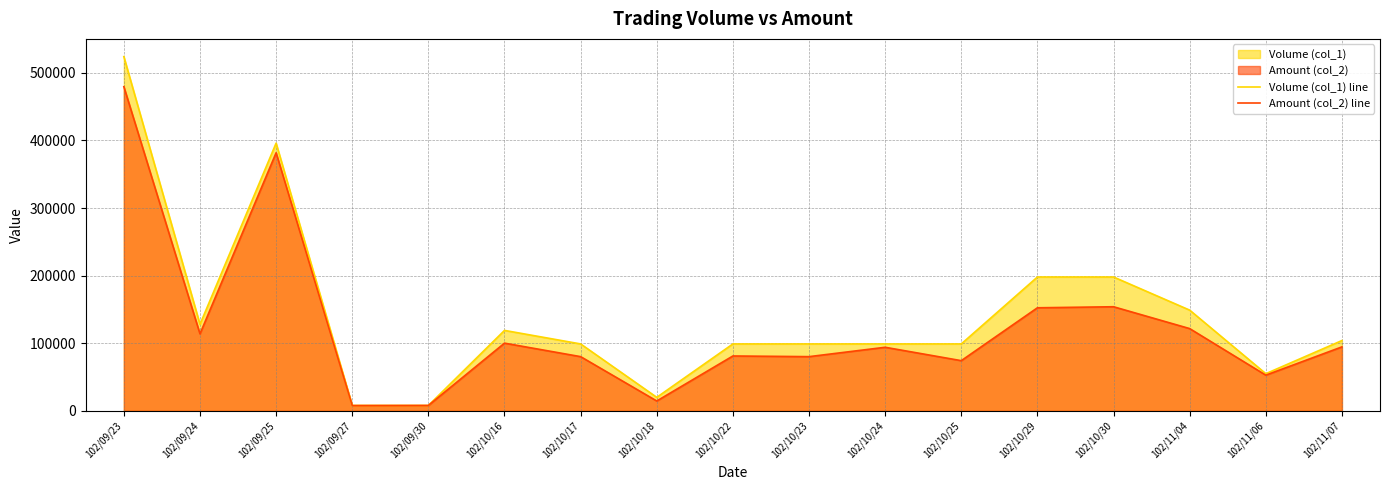

Rank the categories by Volume (col_1) line value from highest to lowest.

102/09/23, 102/09/25, 102/10/29, 102/10/30, 102/11/04, 102/09/24, 102/10/16, 102/11/07, 102/10/17, 102/10/22, 102/10/23, 102/10/24, 102/10/25, 102/11/06, 102/10/18, 102/09/27, 102/09/30